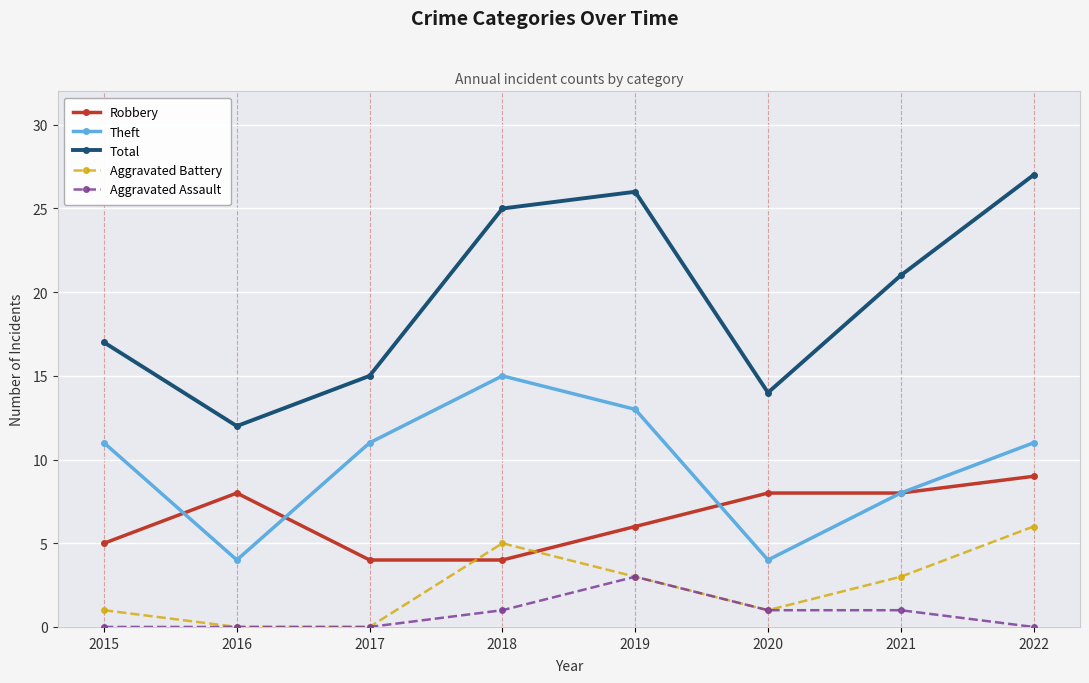

What is the average value of the Aggravated Assault series?

1